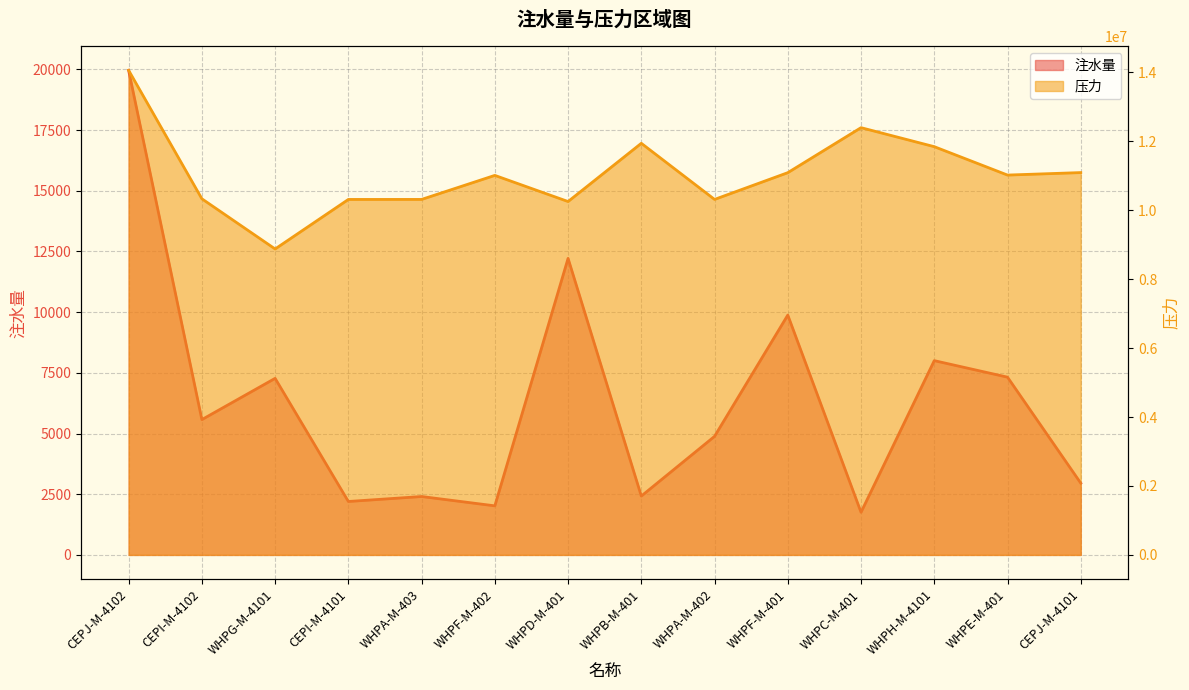

True or false: 压力 and 注水量 intersect in this chart.

False